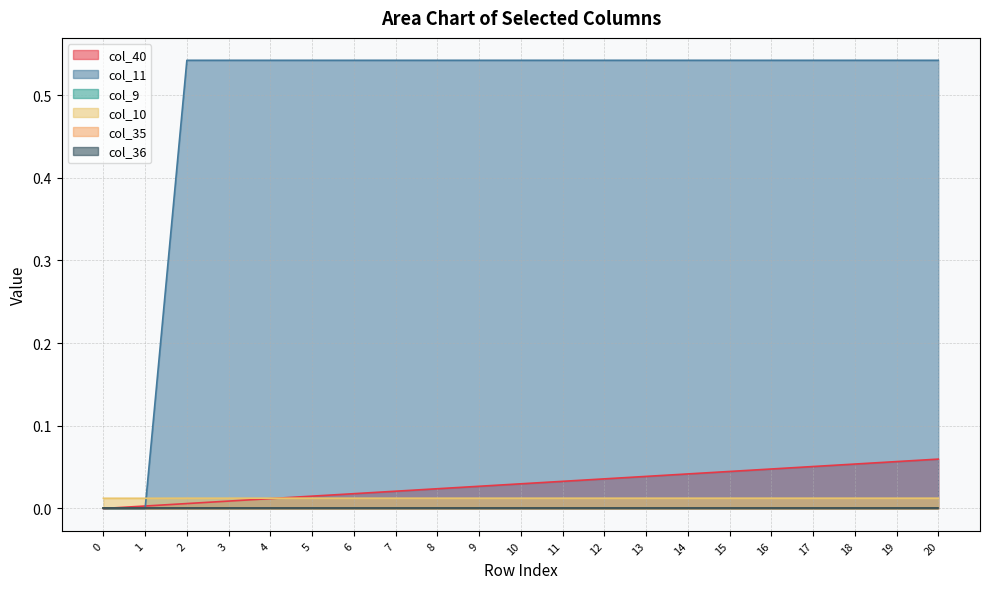

Does the chart display data point markers on the line(s)?

No